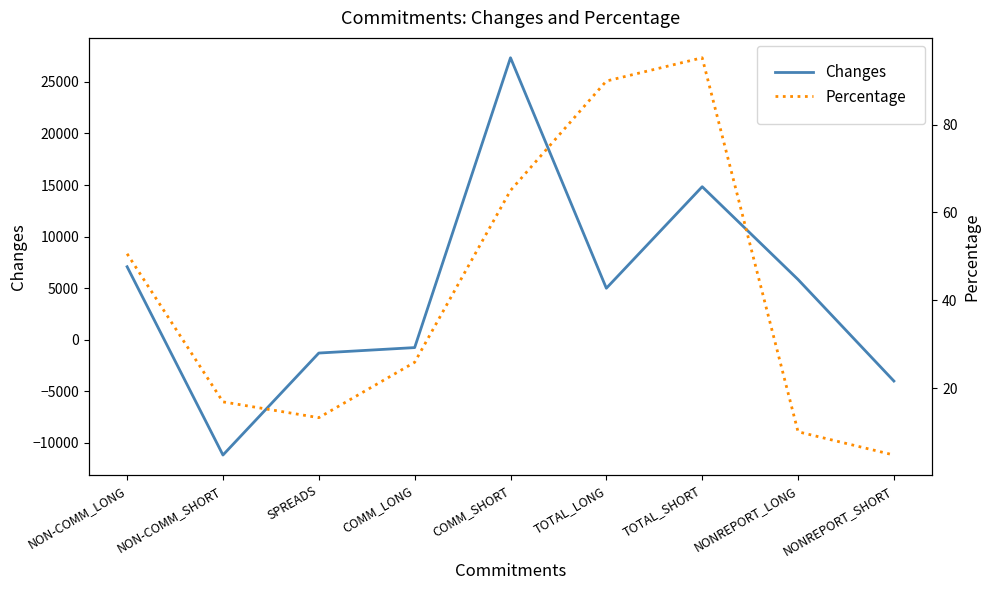

What is the difference between the second highest and minimum values in the Percentage series?

85.1